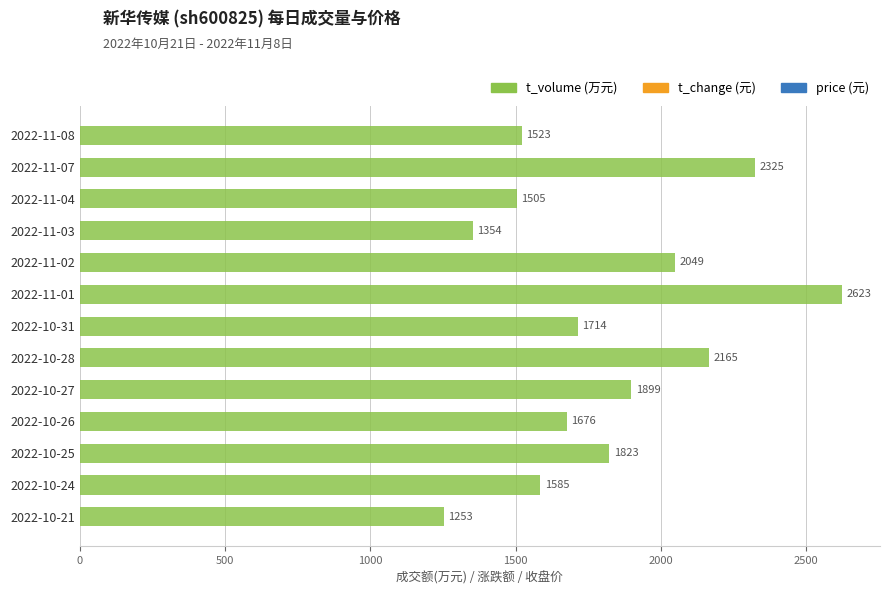

True or false: the data shows 3338 at 2022-10-28.

False